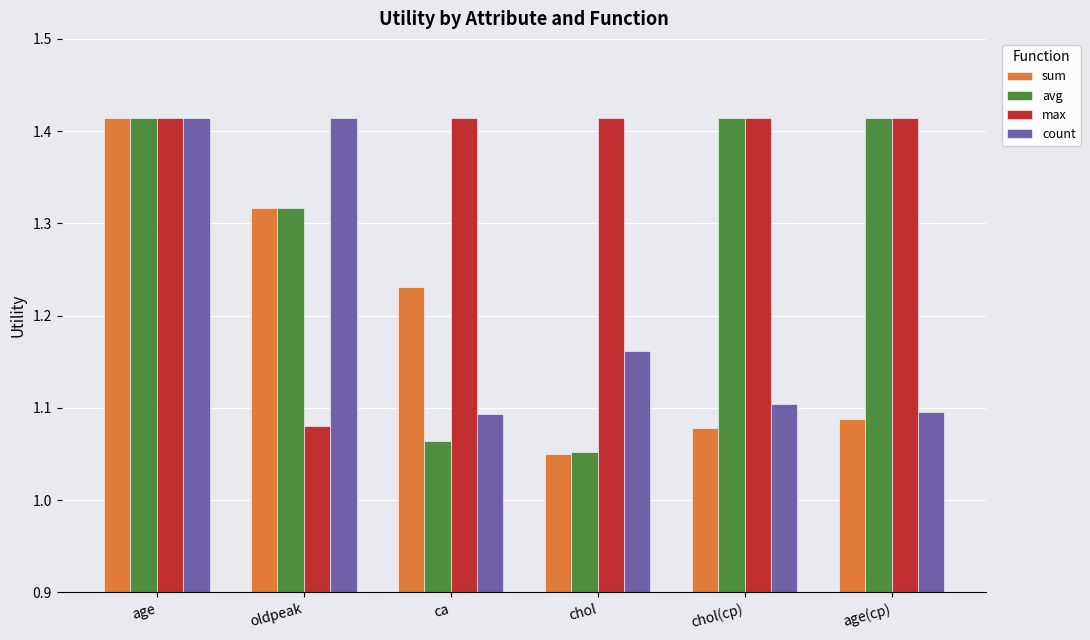

What is the sum of all count values?

7.3